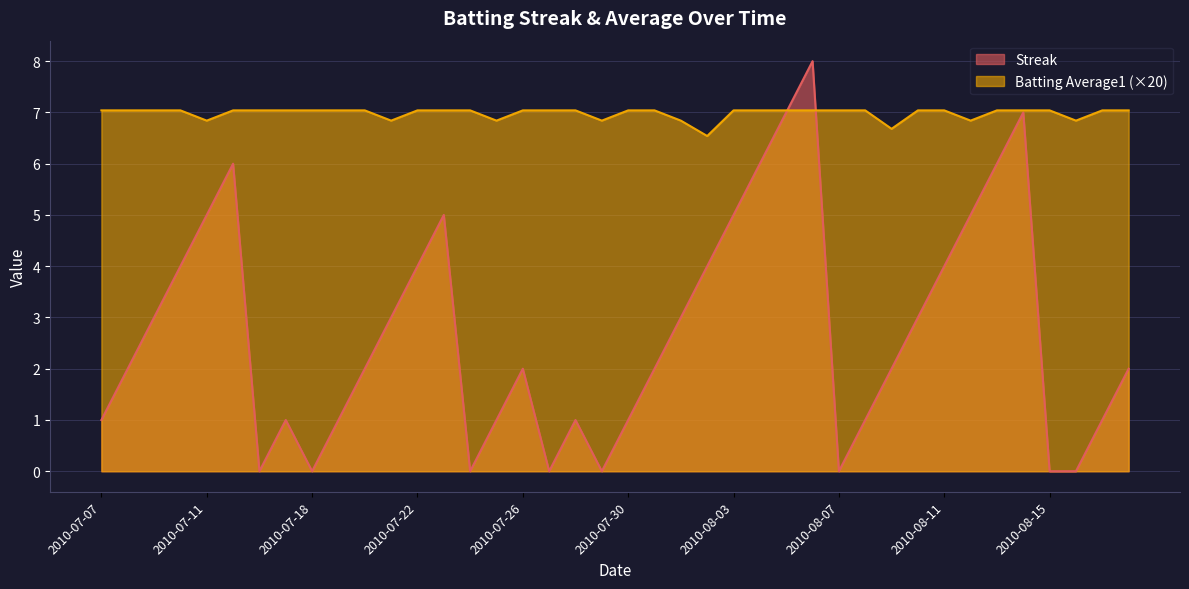

True or false: Streak has more than 0 interior local peaks.

True